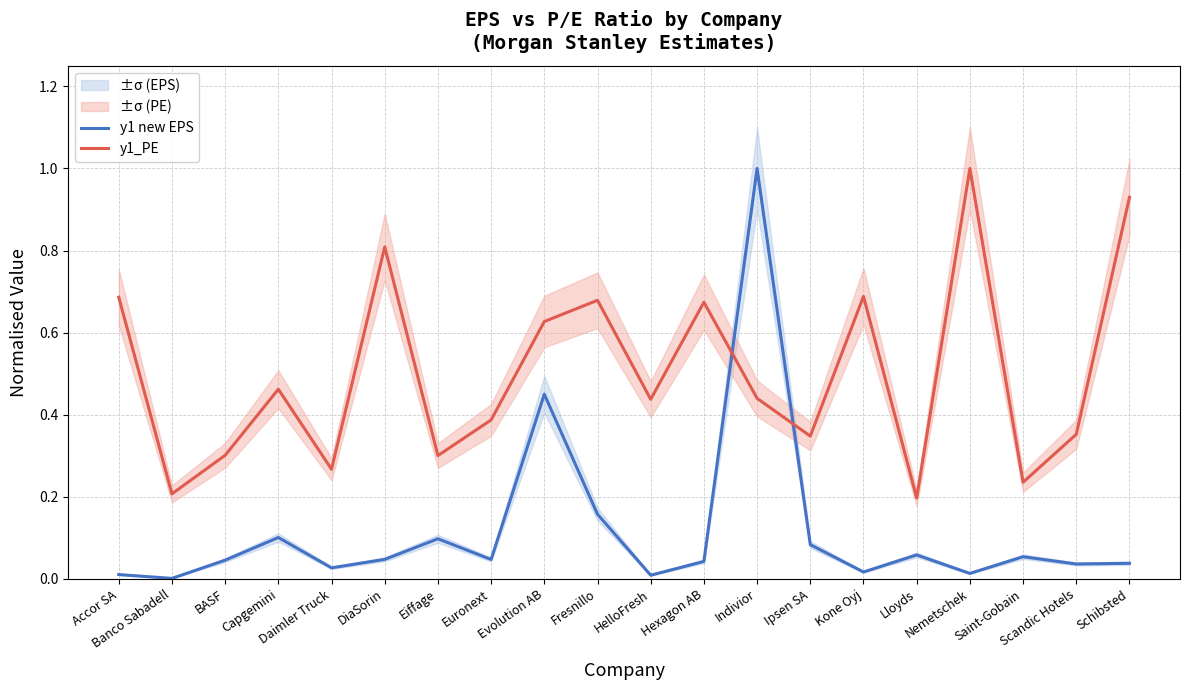

True or false: y1_PE has more than 2 interior local peaks.

True